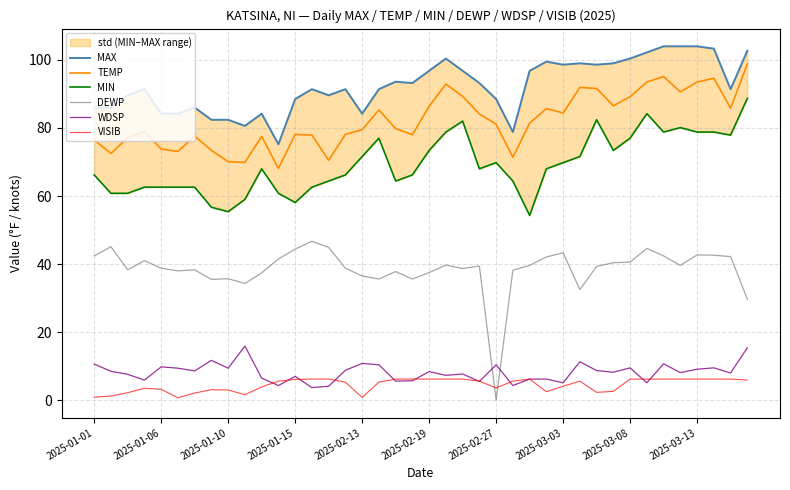

How many values in the VISIB series are below 5?

17